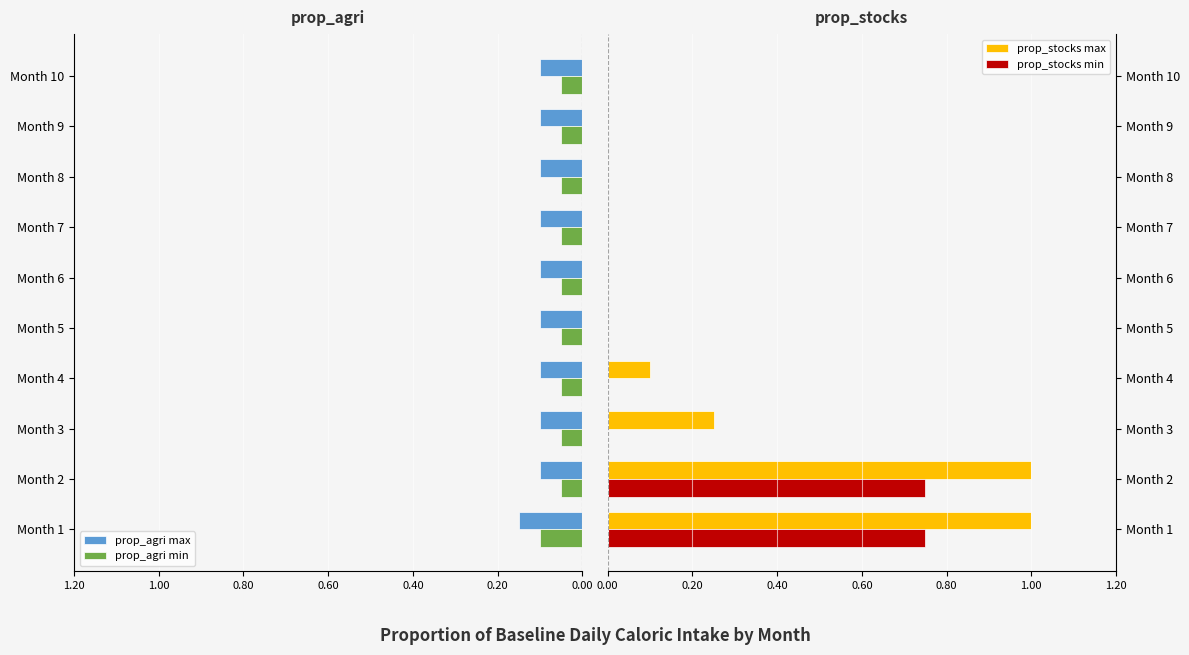

What is the highest value of the prop_stocks max series?

1.0